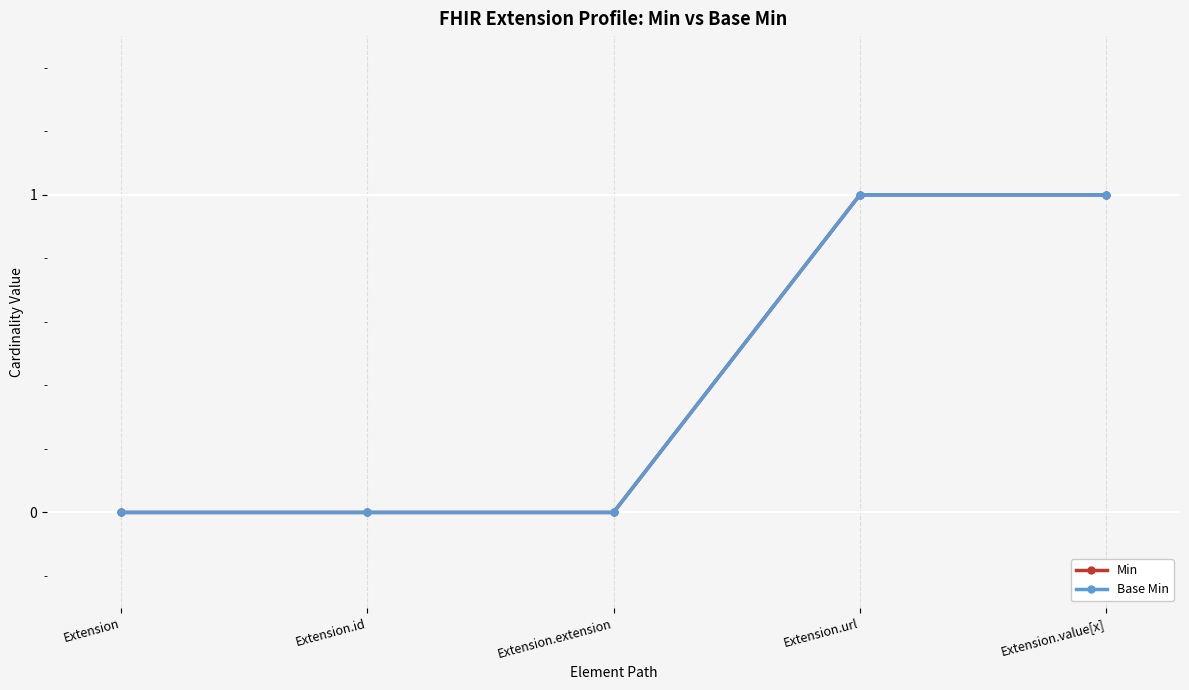

Between Extension.extension and Extension.value[x], which series saw the biggest shift?

Min